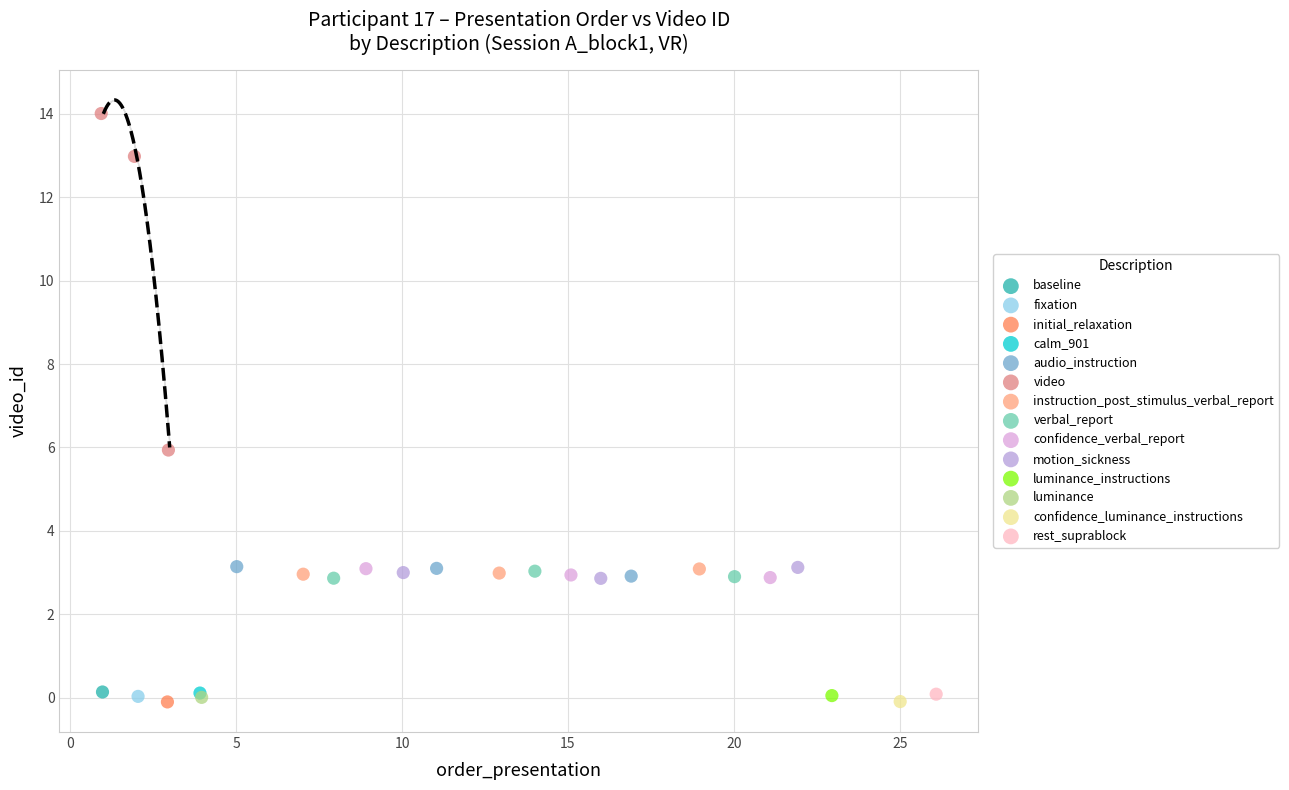

What are all the series names shown in the legend?

baseline, fixation, initial_relaxation, calm_901, audio_instruction, video, instruction_post_stimulus_verbal_report, verbal_report, confidence_verbal_report, motion_sickness, luminance_instructions, luminance, confidence_luminance_instructions, rest_suprablock